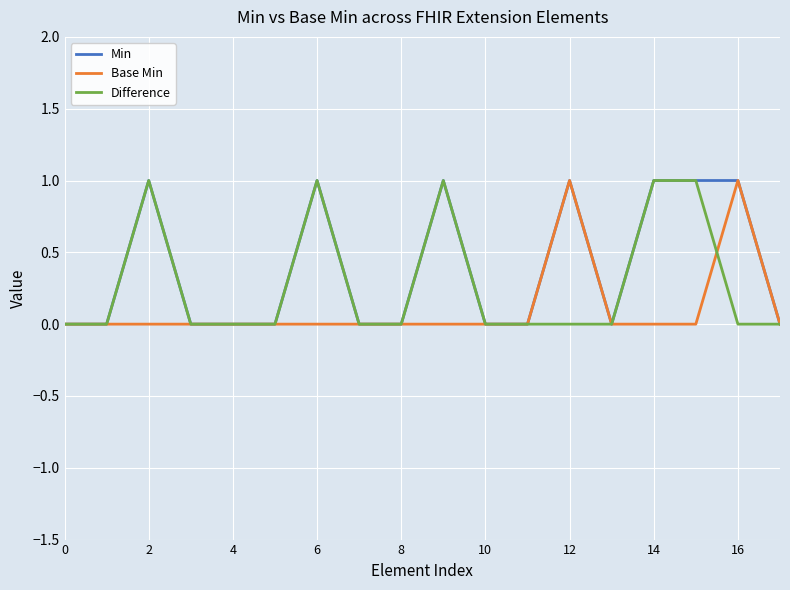

Rank the series by their average value, from highest to lowest.

Min, Difference, Base Min